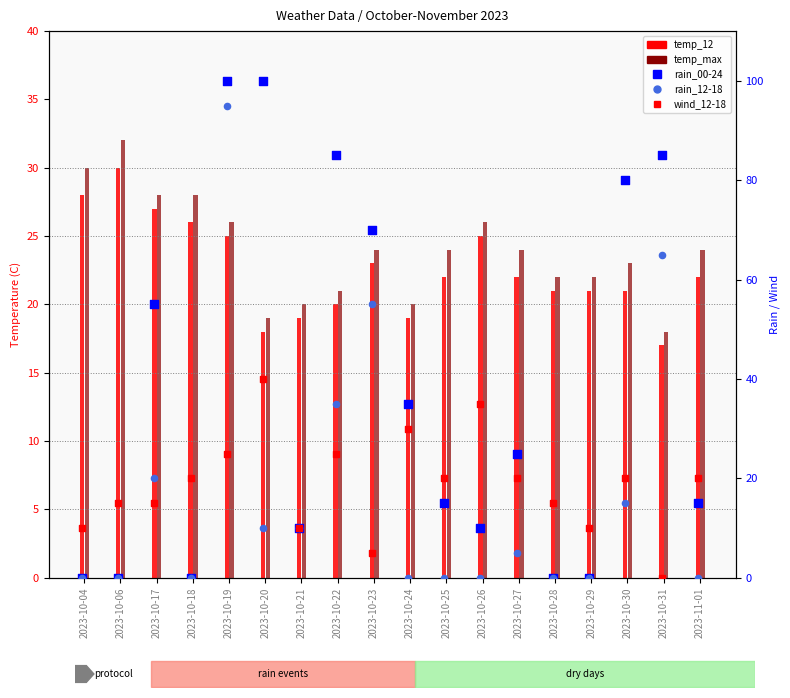

At how many categories does at least one series exceed 68?

6